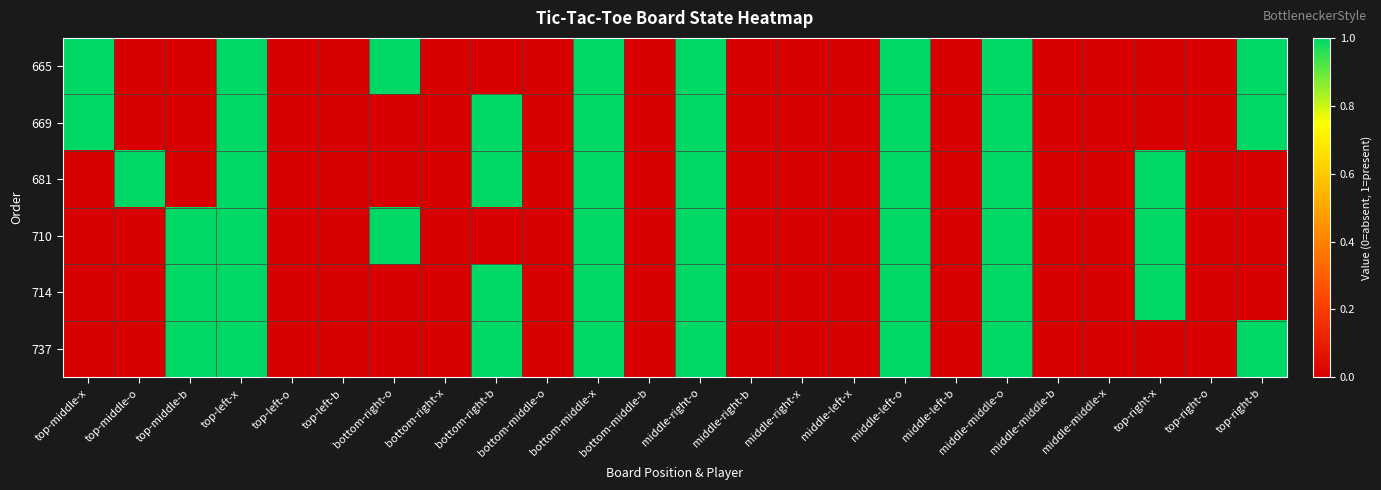

Between middle-left-o and top-right-b, which series saw the biggest shift?

681